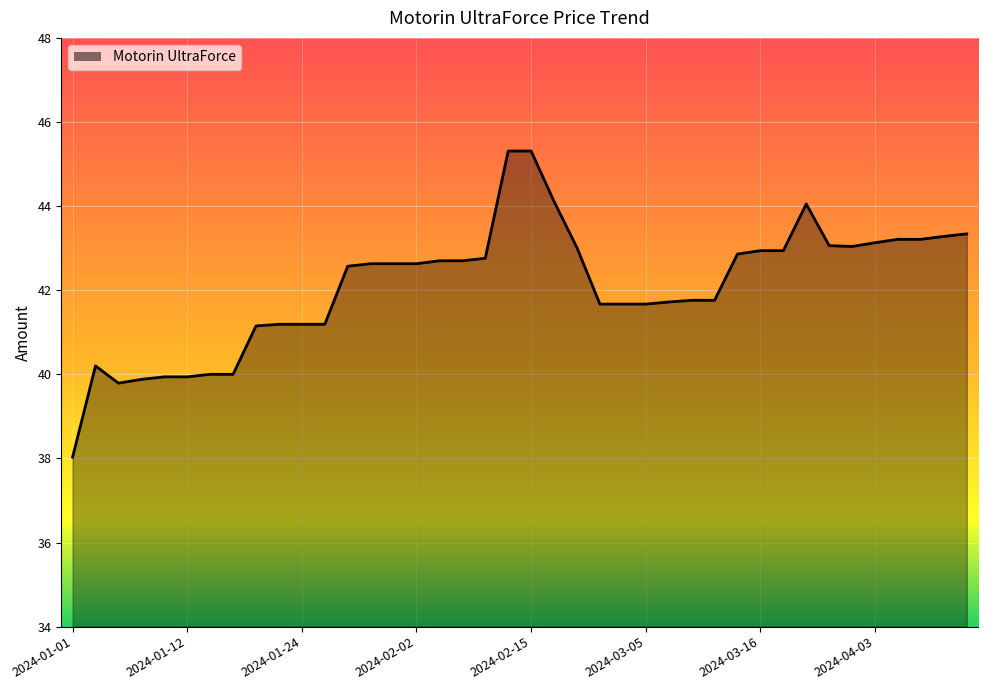

What is the smallest value displayed?

38.0